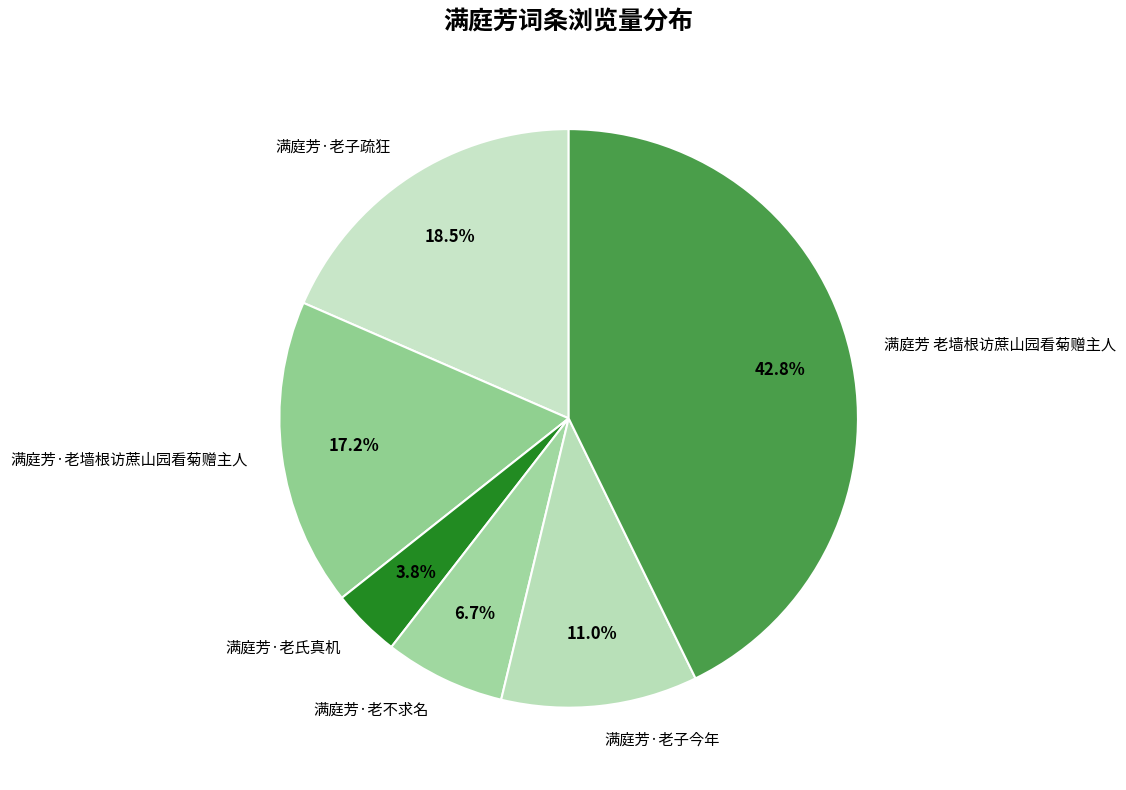

Does any single category account for the majority?

No